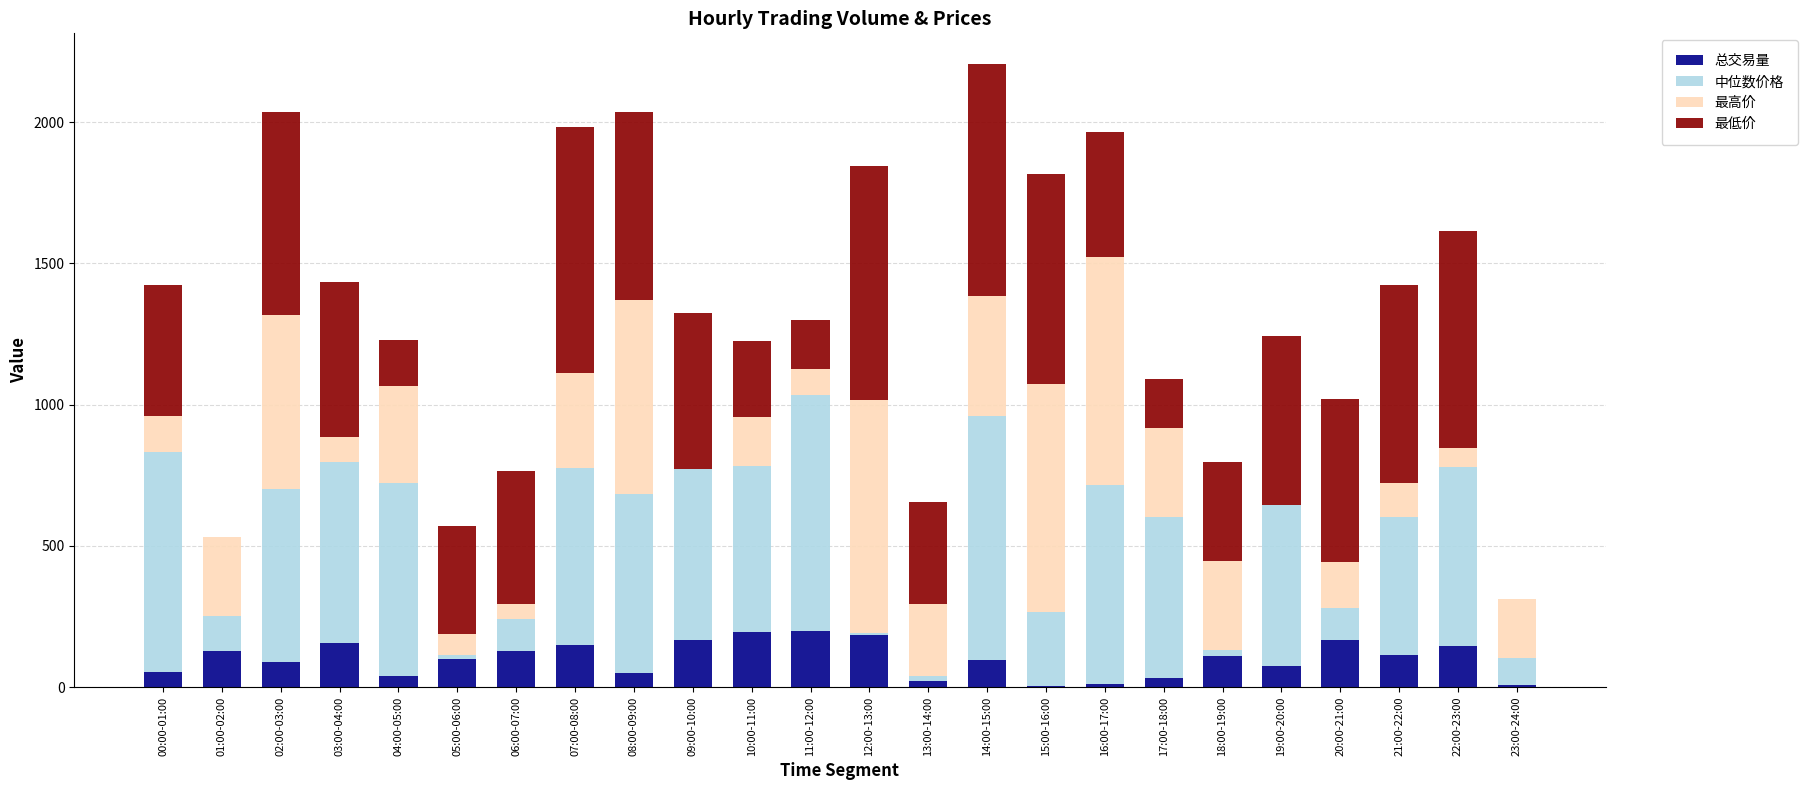

True or false: 总交易量 has a value of 111.0 at 18:00-19:00.

True